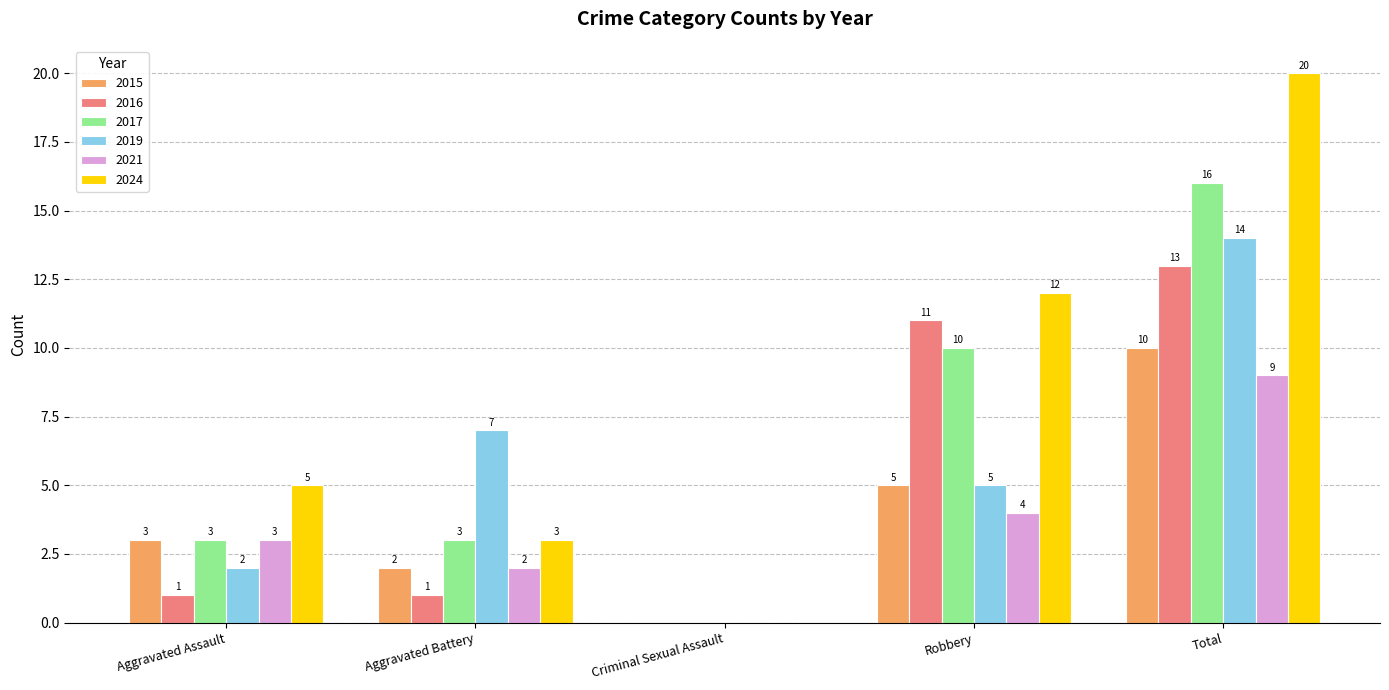

Between Criminal Sexual Assault and Total, which series saw the biggest shift?

2024